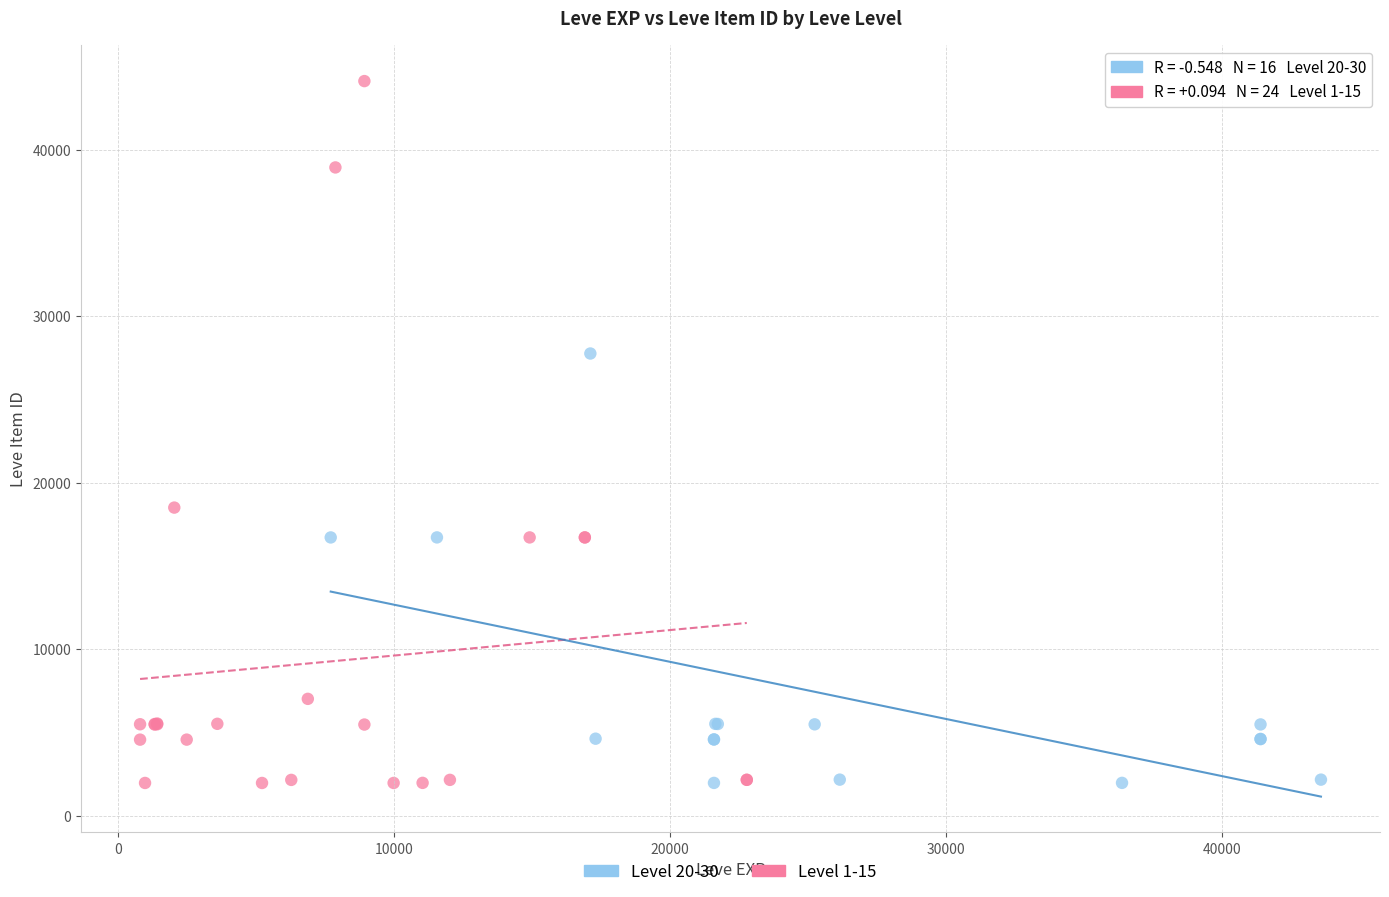

Which series has the widest spread of Y values?

Level 1-15